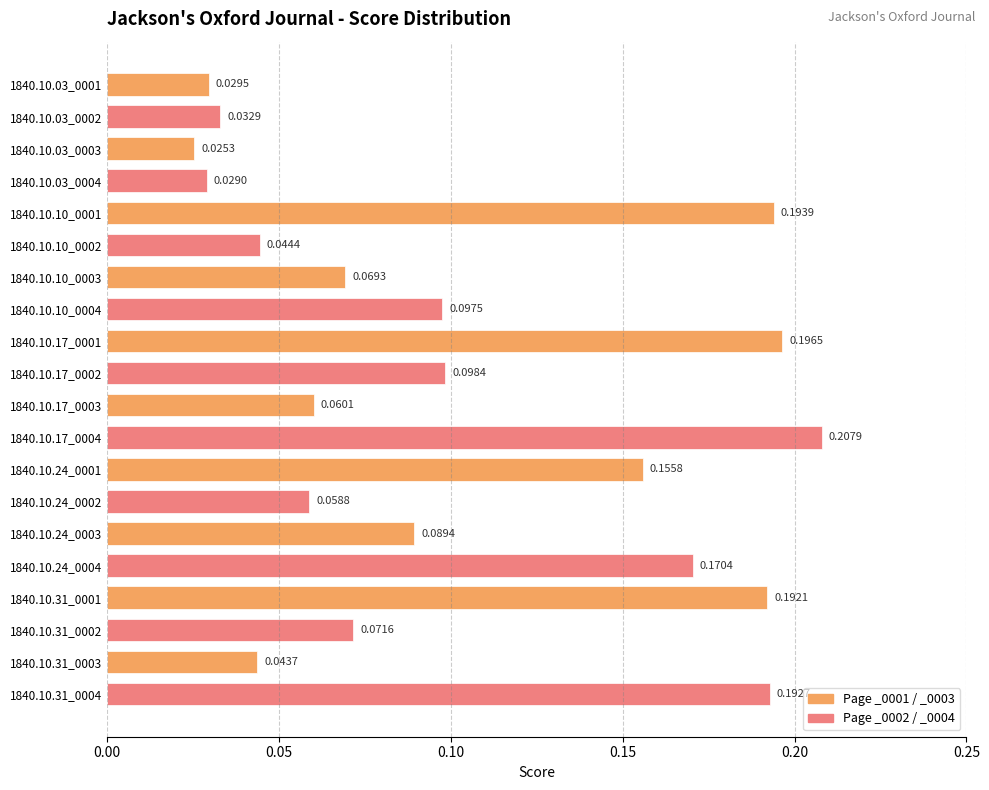

What is the sum of all values?

2.1